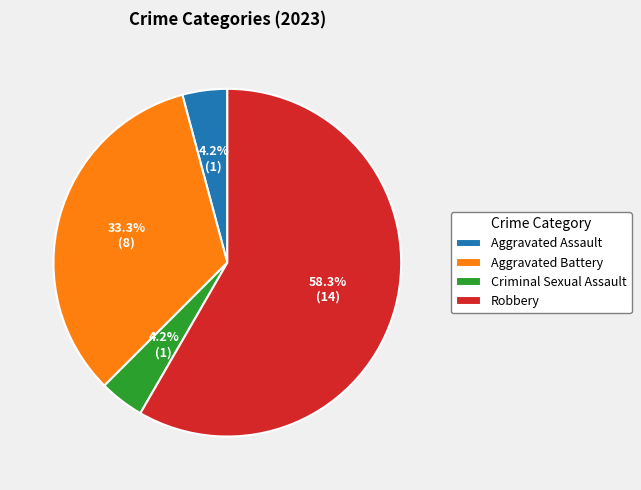

Which has a higher value, Aggravated Battery or Aggravated Assault?

Aggravated Battery